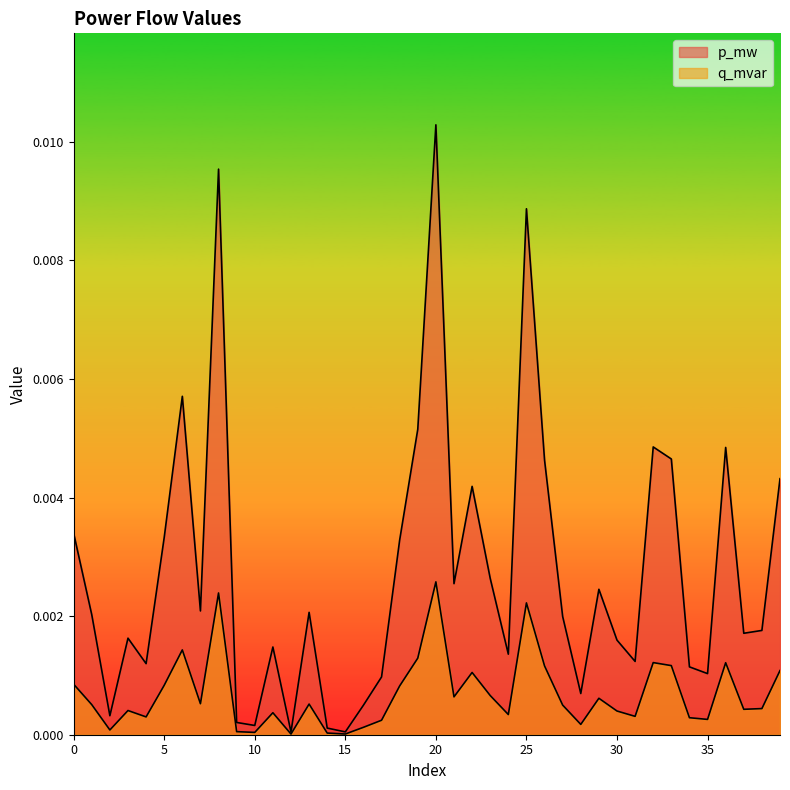

Where is p_mw nearest to the value 0?

12